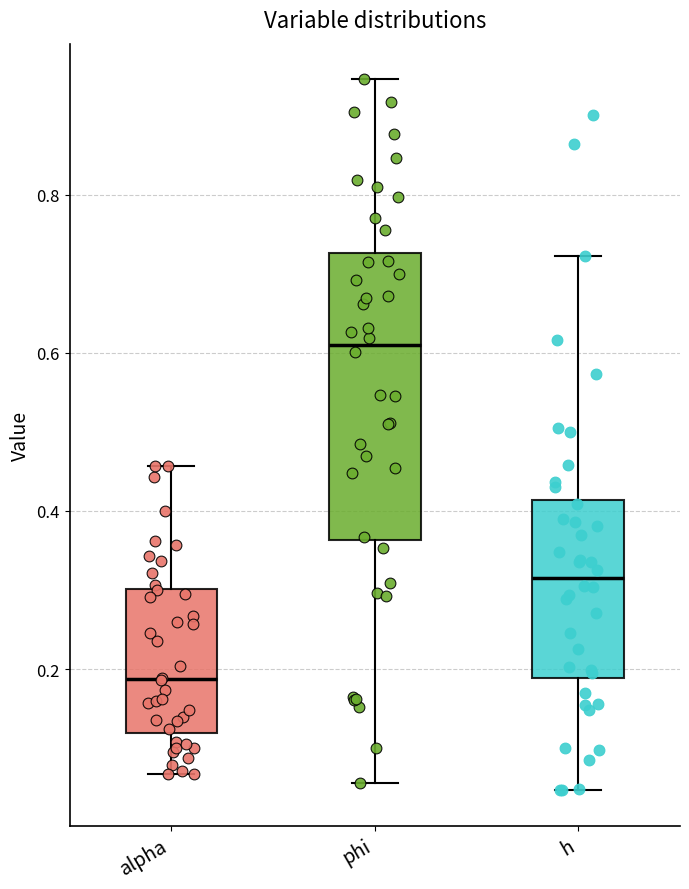

Comparing the boxes themselves (not the whiskers), which one is the tallest?

phi